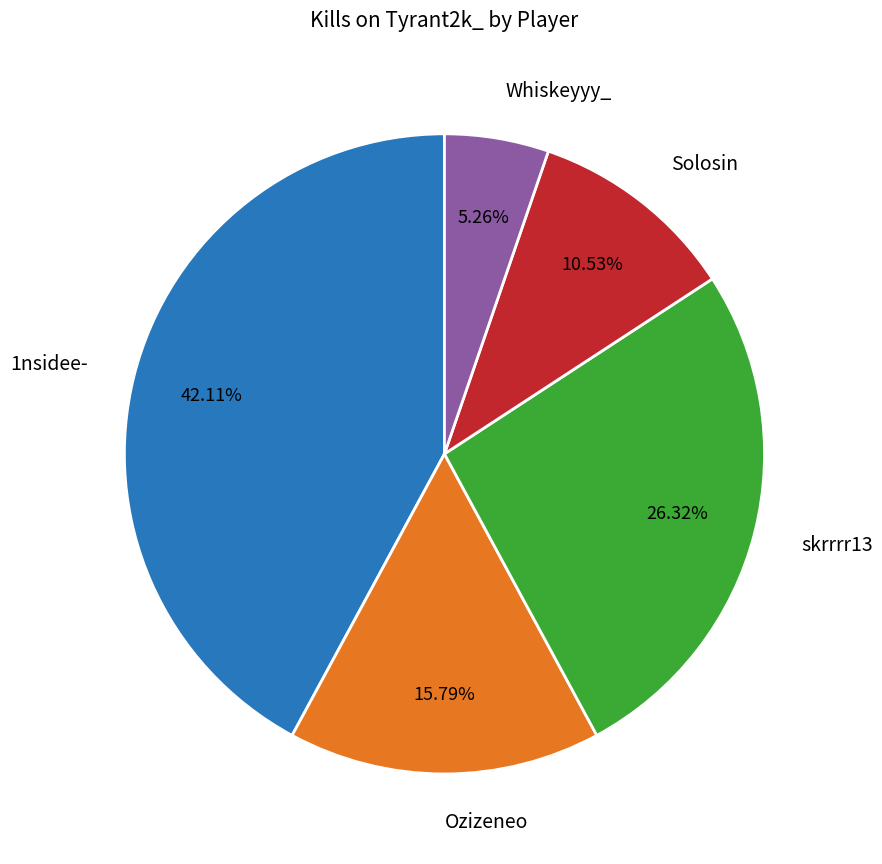

Approximately how many times larger is the value at Ozizeneo compared to Solosin?

1.5